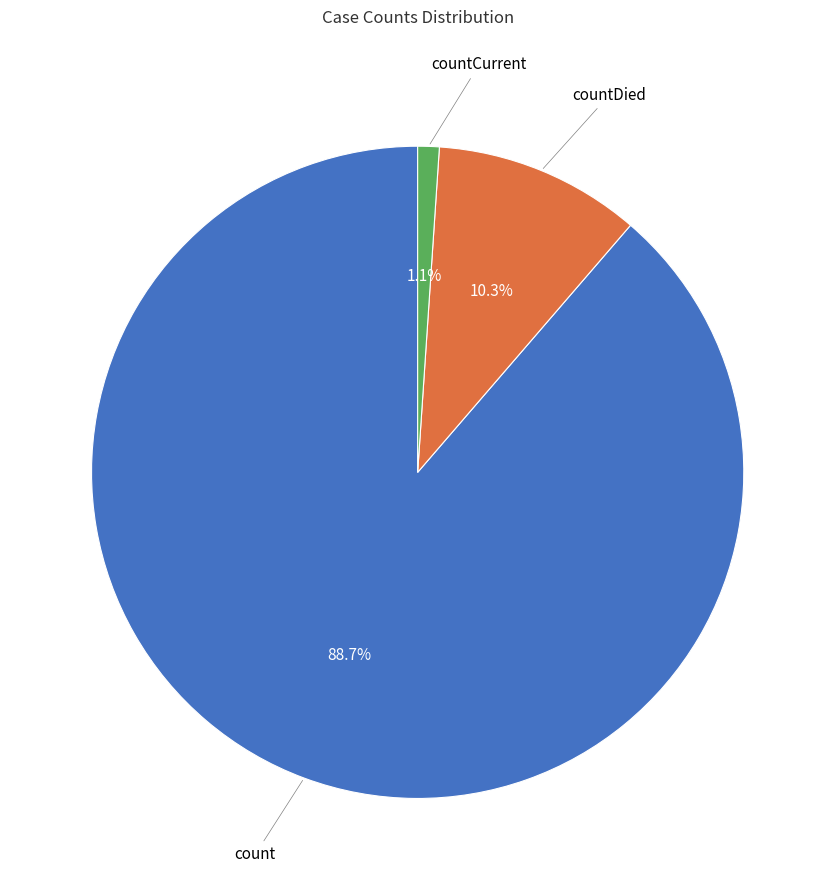

Which slice is the smallest?

countCurrent